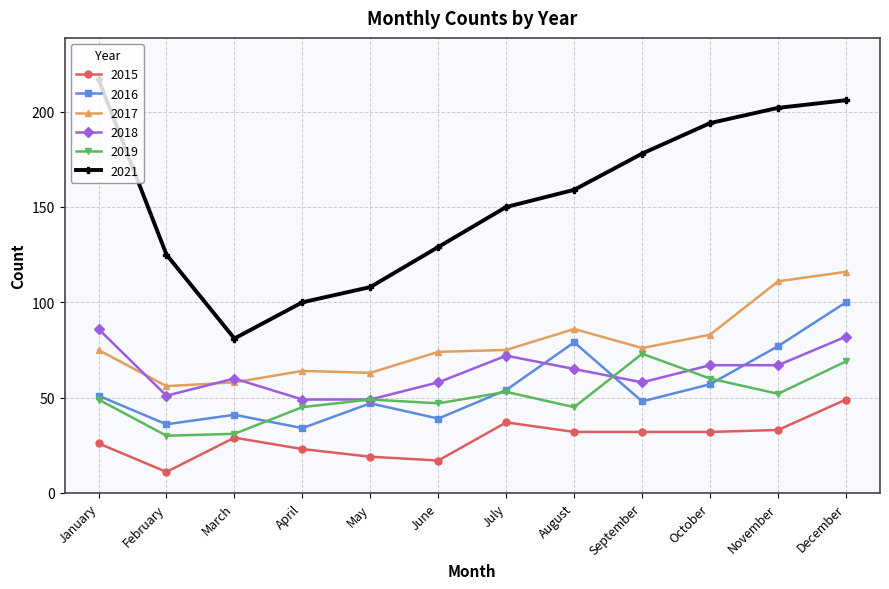

True or false: 2016 and 2017 cross at least once.

False